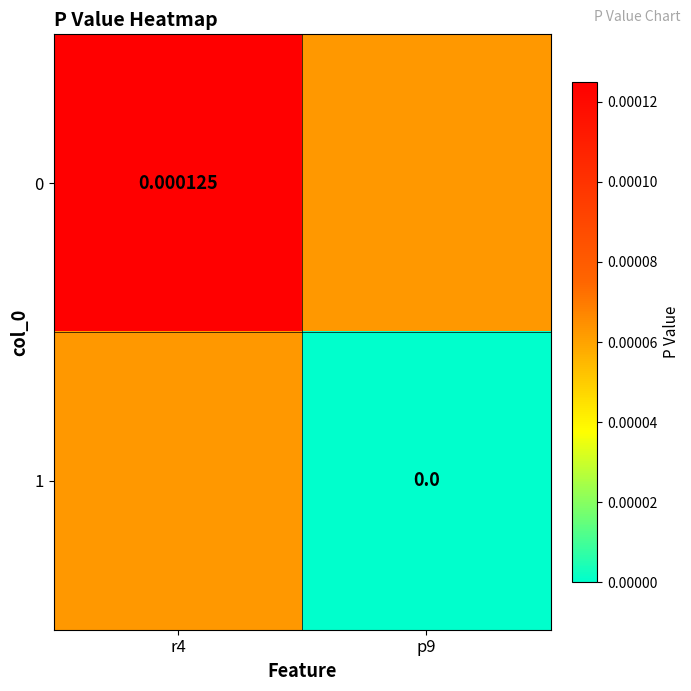

Is it true that 0 equals 0.0 at r4?

False